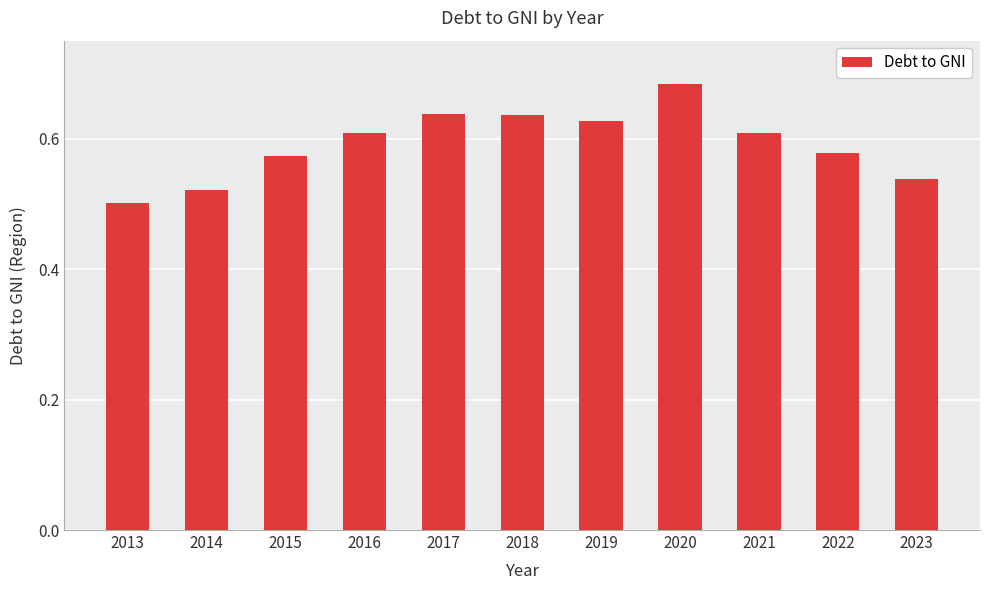

What is the difference between the maximum and minimum values?

0.2